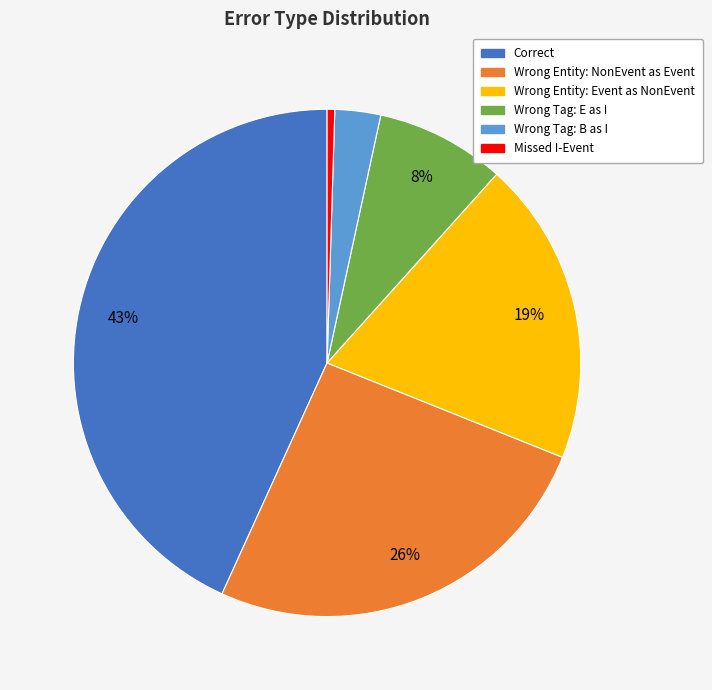

Is there a majority slice in this chart?

No